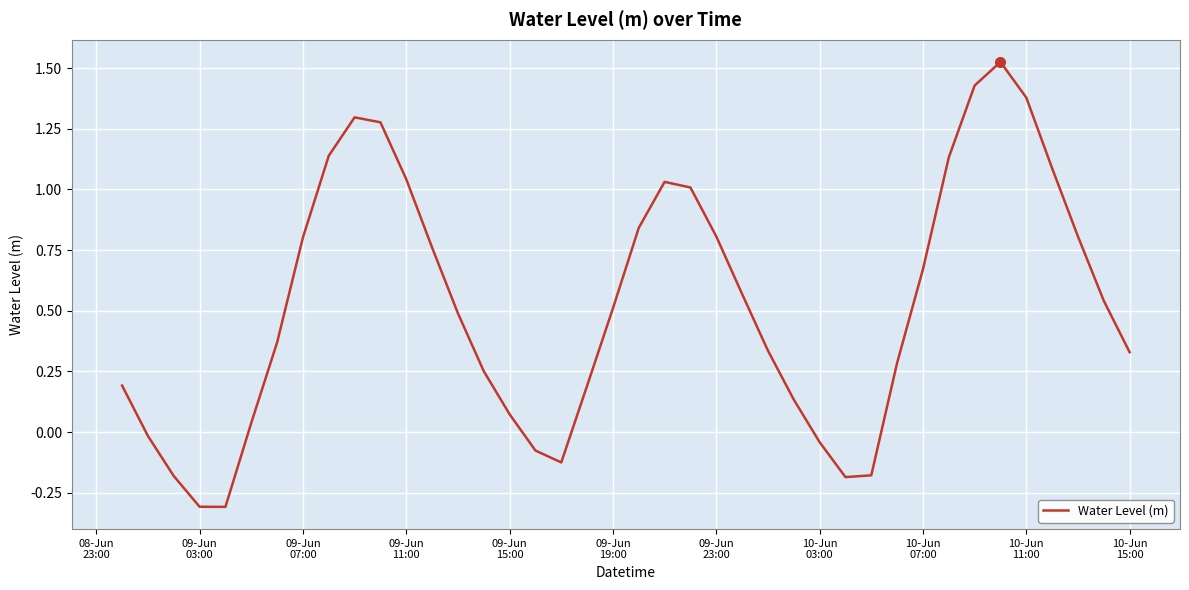

What is the smallest value displayed?

-0.3